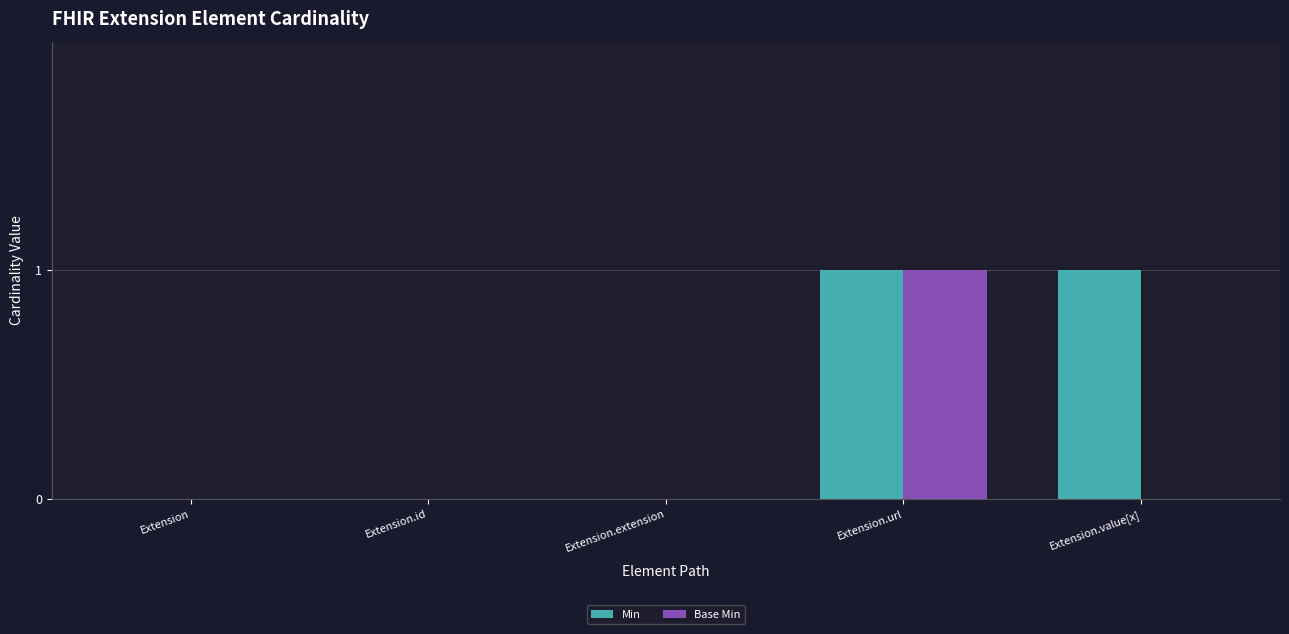

Which series has the largest total across all categories?

Min